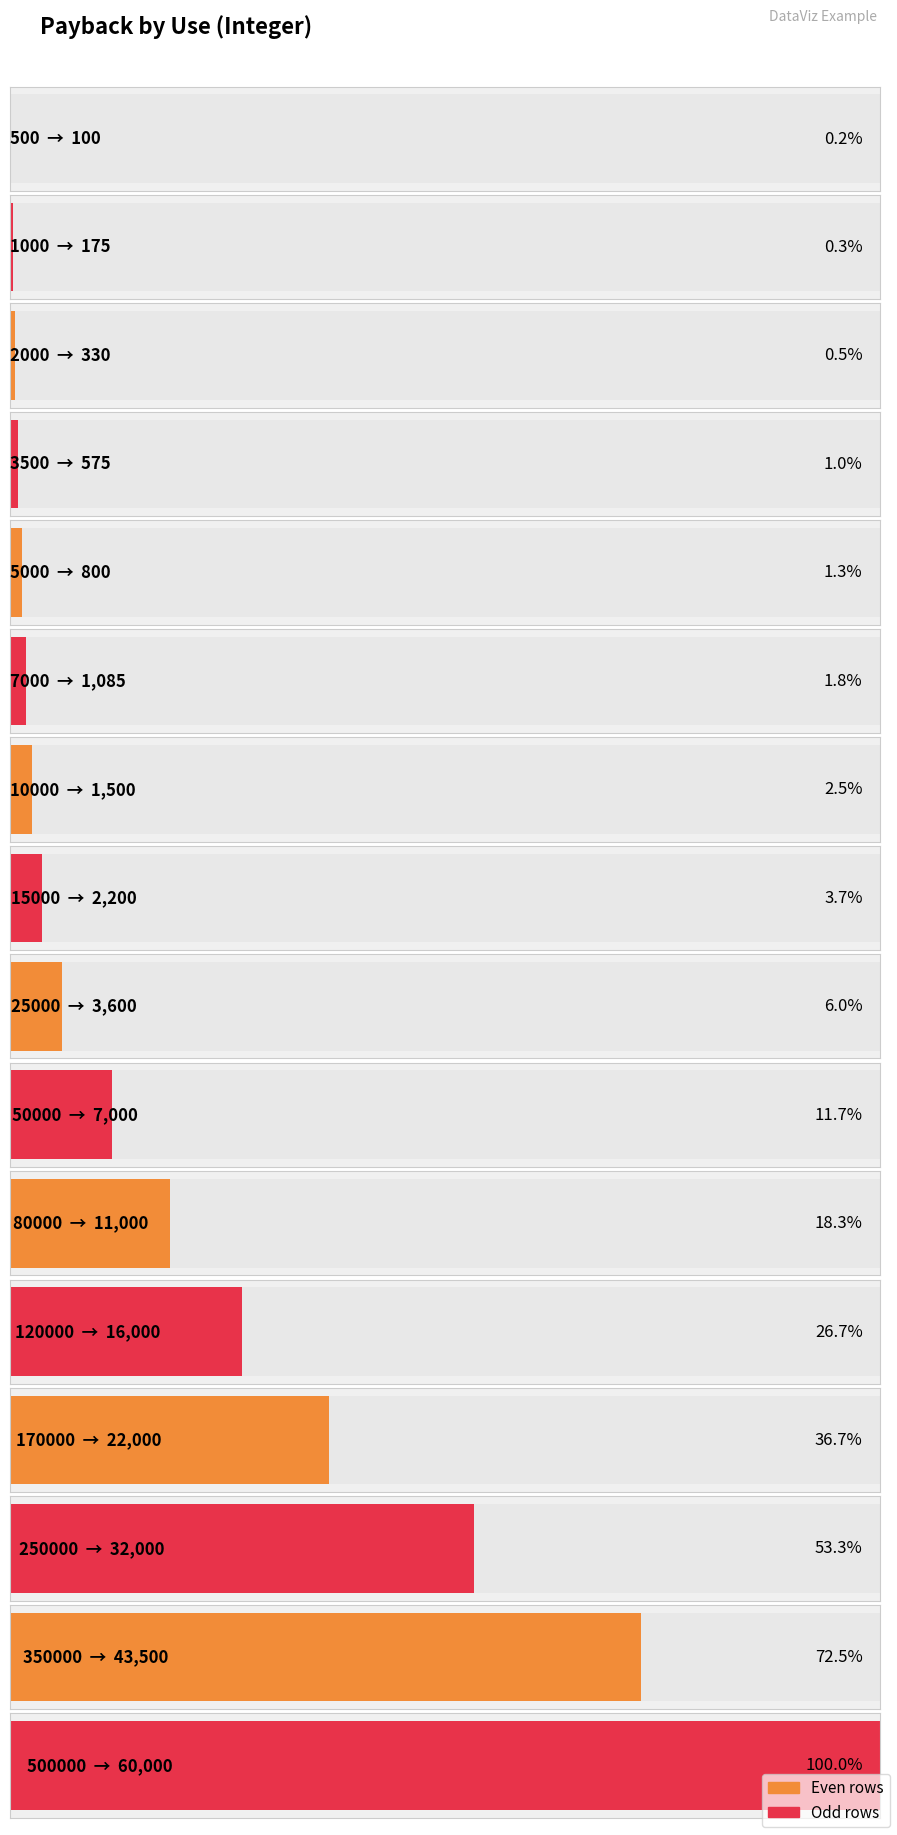

True or false: the data shows 800 at 5000.

True